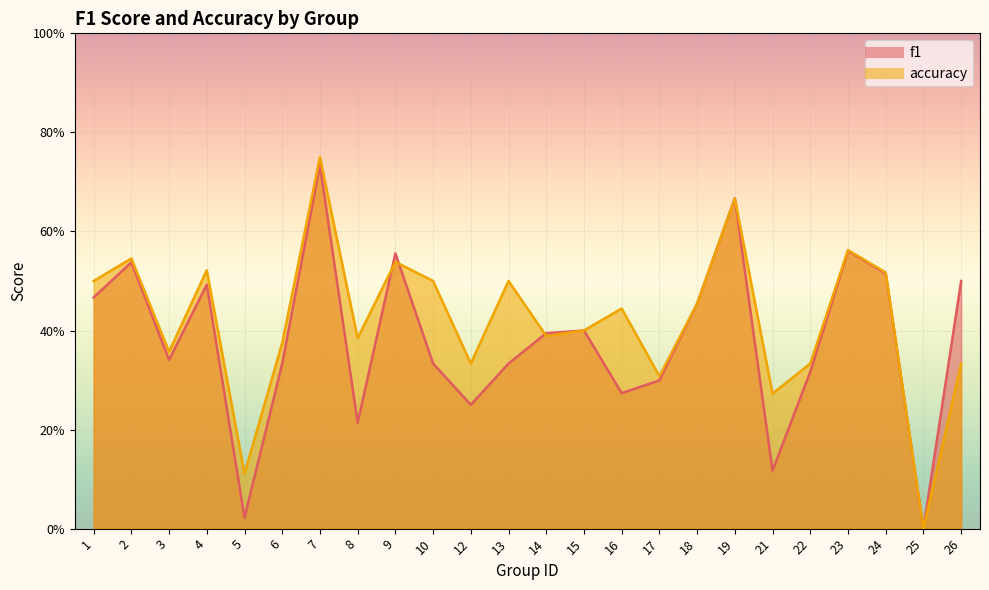

Is it true that accuracy equals 0.5 at 1?

True